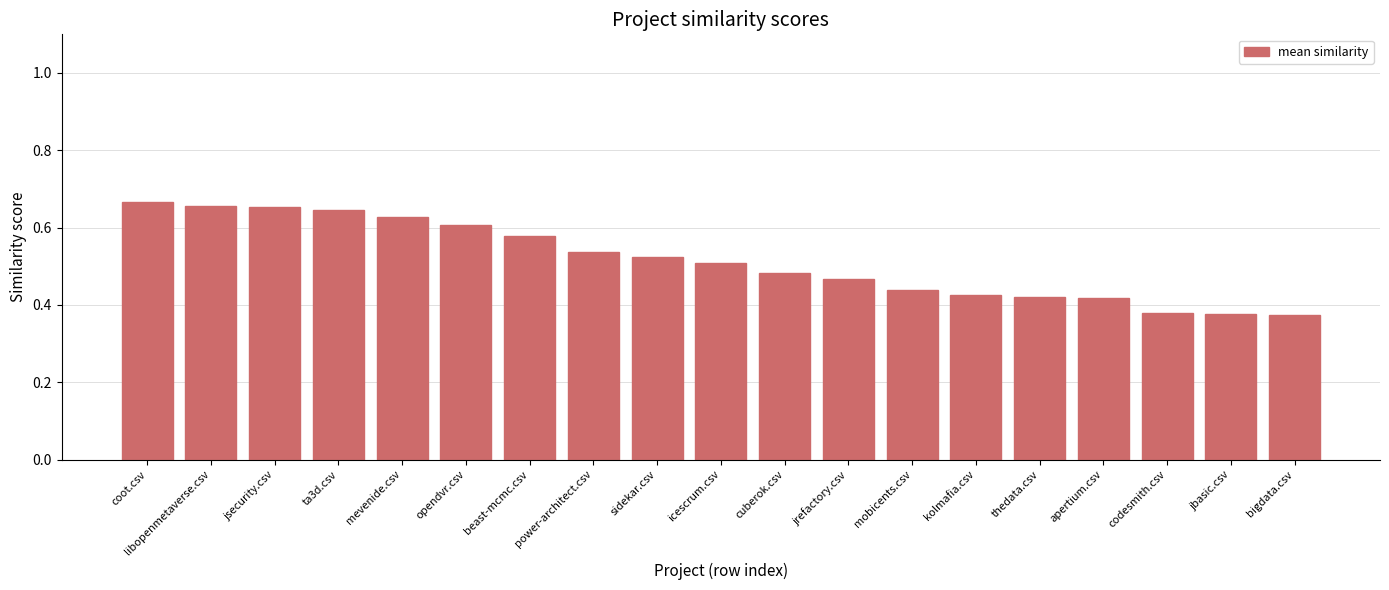

Between jsecurity.csv and kolmafia.csv, which is larger?

jsecurity.csv